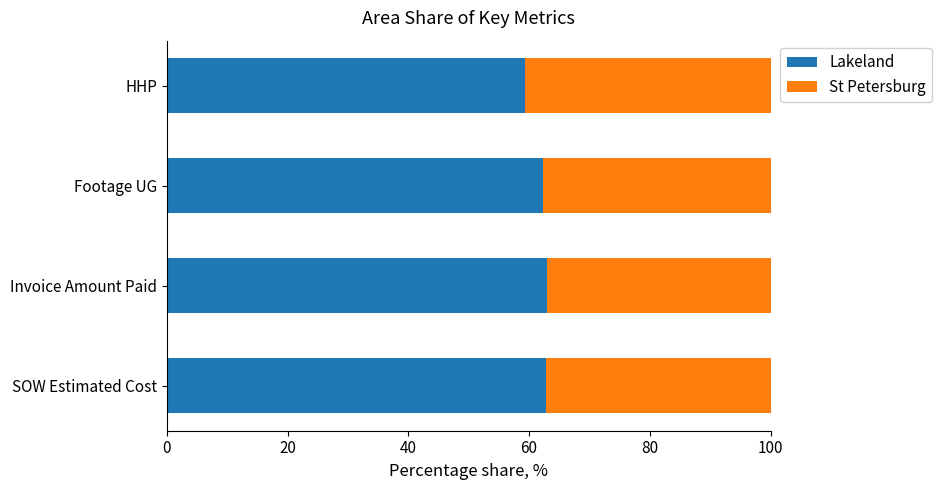

What is the sum of the Lakeland values at SOW Estimated Cost and HHP?

122.0